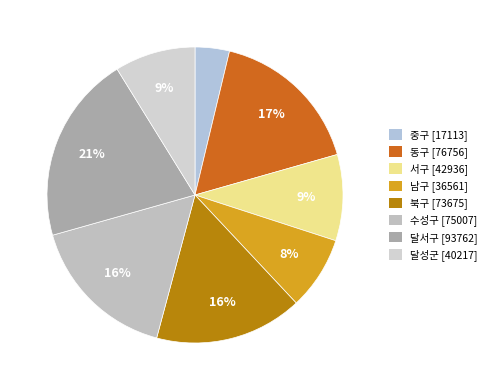

Is it true that 수성구 is 16% of the pie?

True